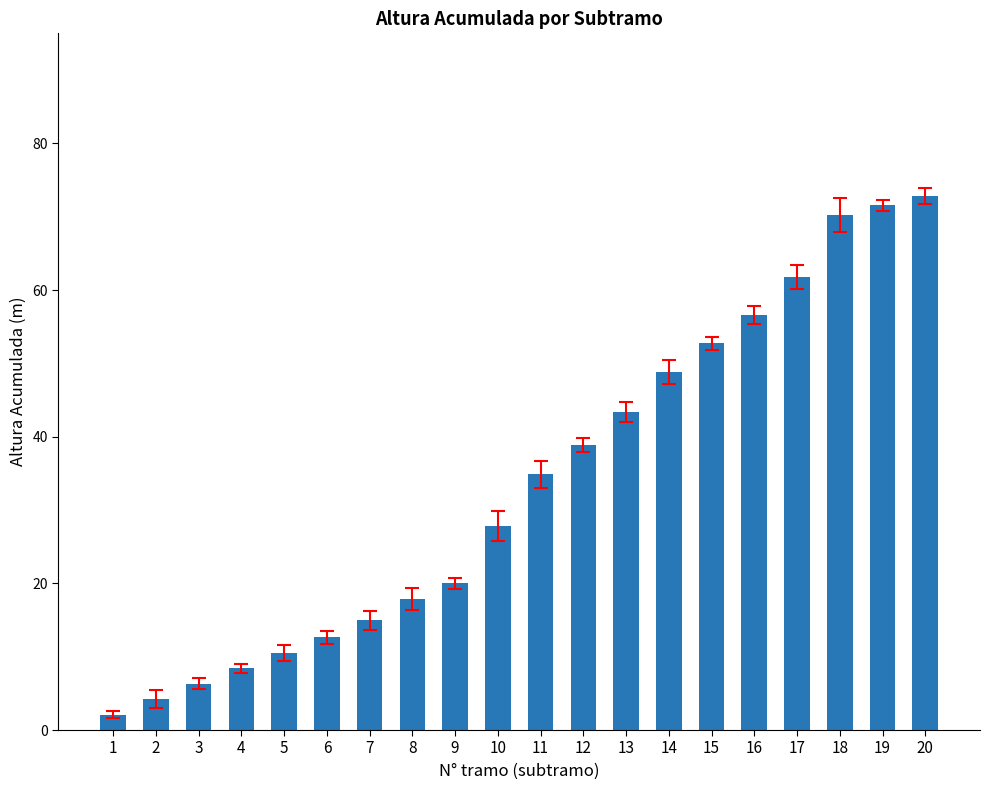

Is it true that the value at 14 is 48.8?

True